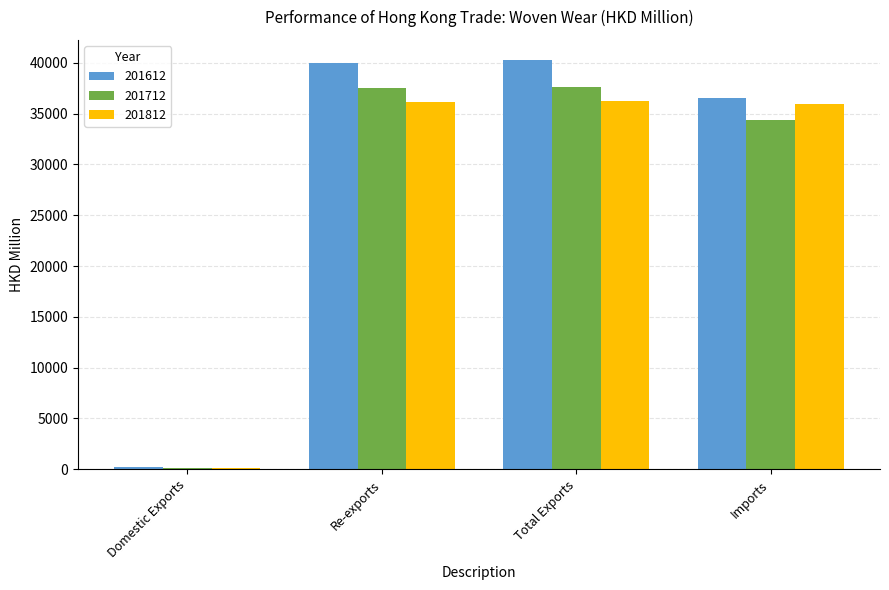

What are all the series names shown in the legend?

201612, 201712, 201812